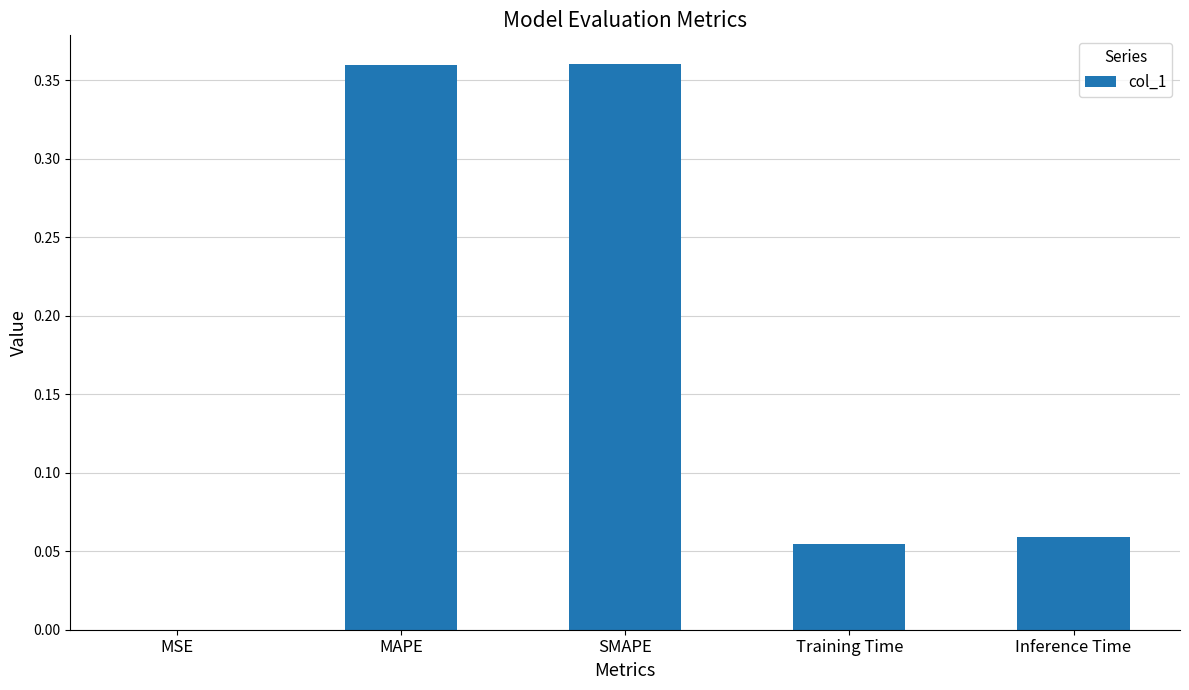

The chart shows a value of 0.0 at Inference Time. True or false?

False